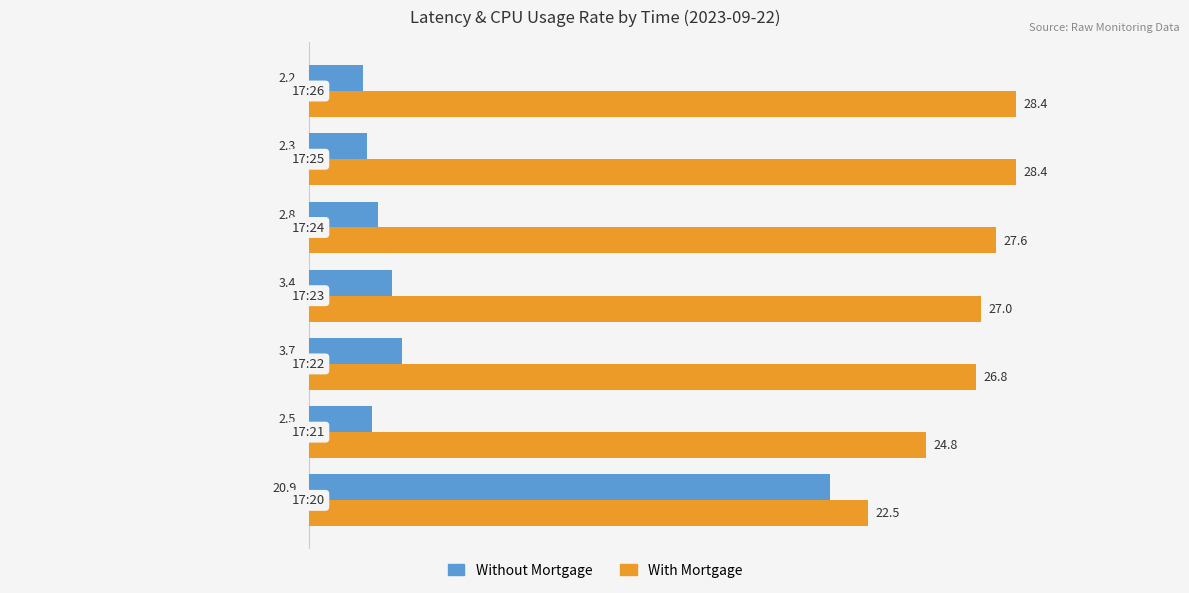

At how many categories does at least one series exceed 24?

6